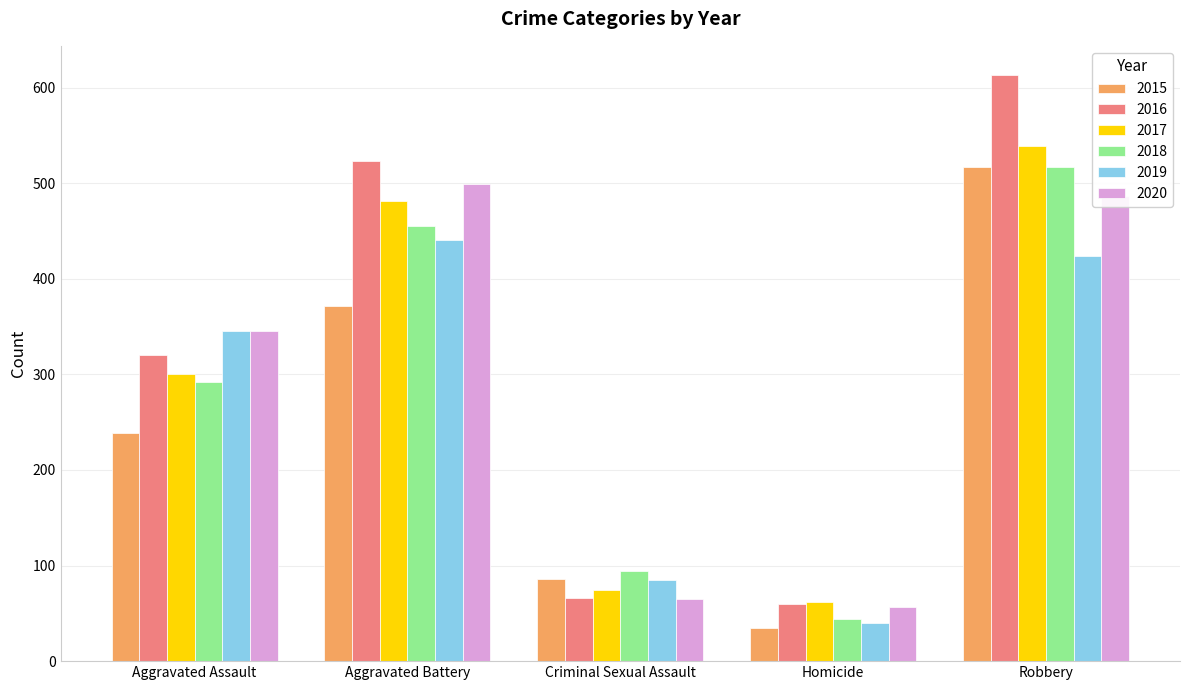

What position from the left is Homicide?

4